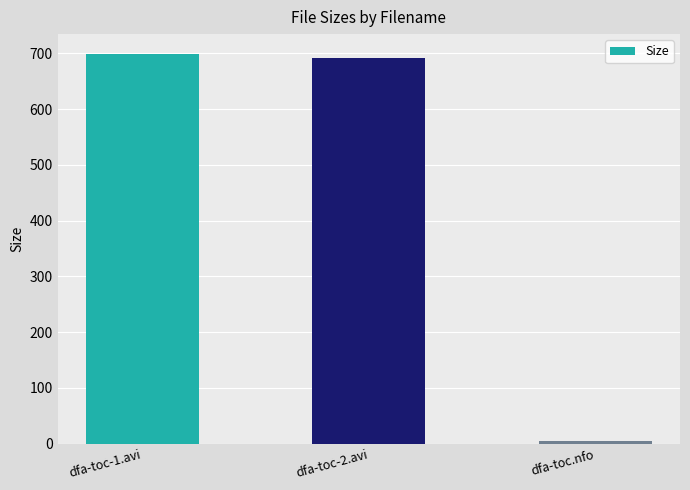

Where does the data first go above 692?

dfa-toc-1.avi